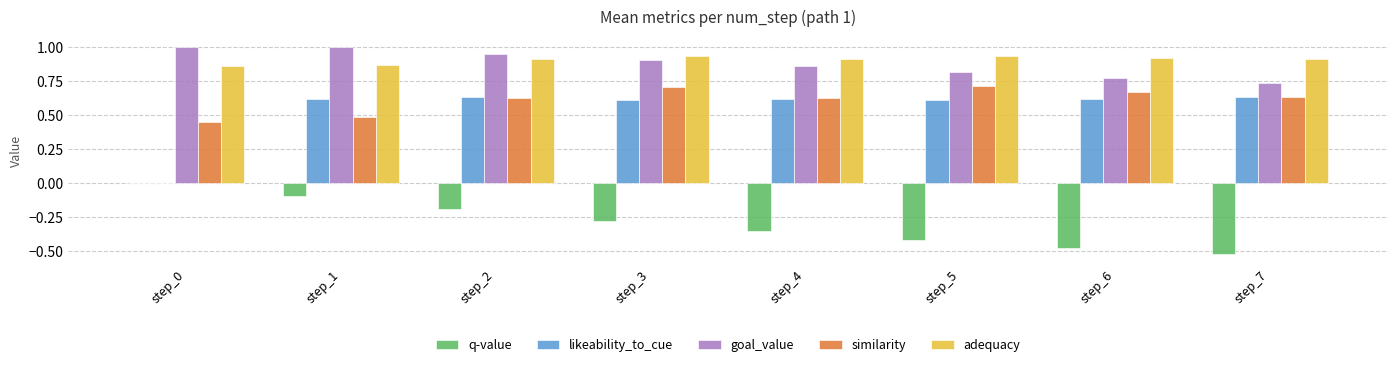

Count the adequacy values in the range 0 to 1.

8